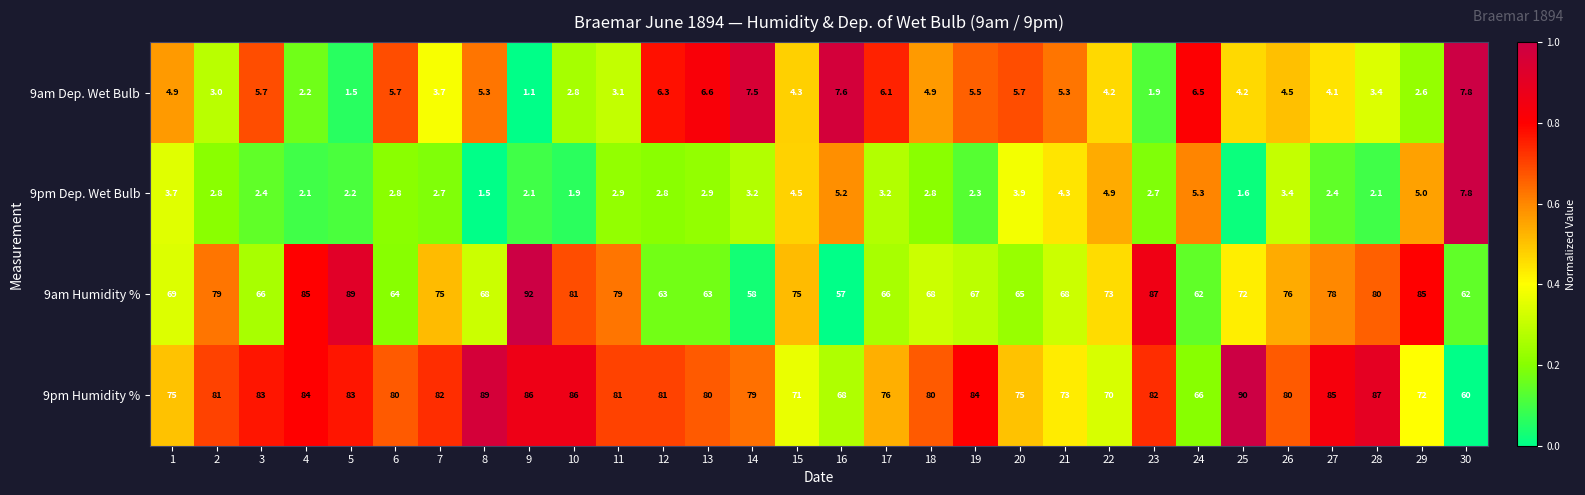

Which series has the largest total across all categories?

9pm Humidity %